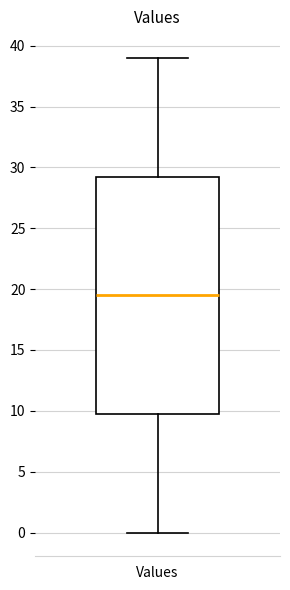

Transcribe this box plot: give where the median line is, the range the box spans, and where the two whiskers end, as read against the y-axis. The values are not printed on the chart, so give them approximately, as read against the axis.

median 19.5, box 10.0 to 29.5, whiskers 0.0 to 39.0